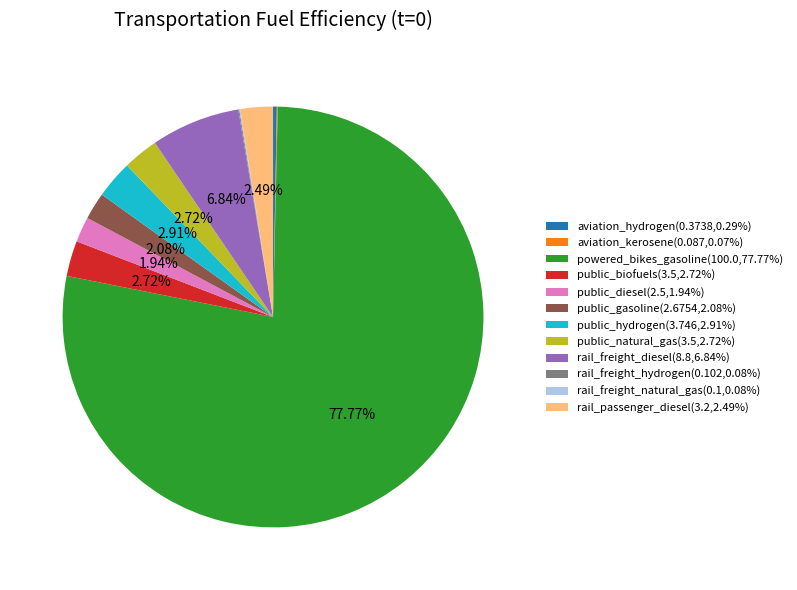

Which has a higher value, rail_freight_diesel or public_diesel?

rail_freight_diesel